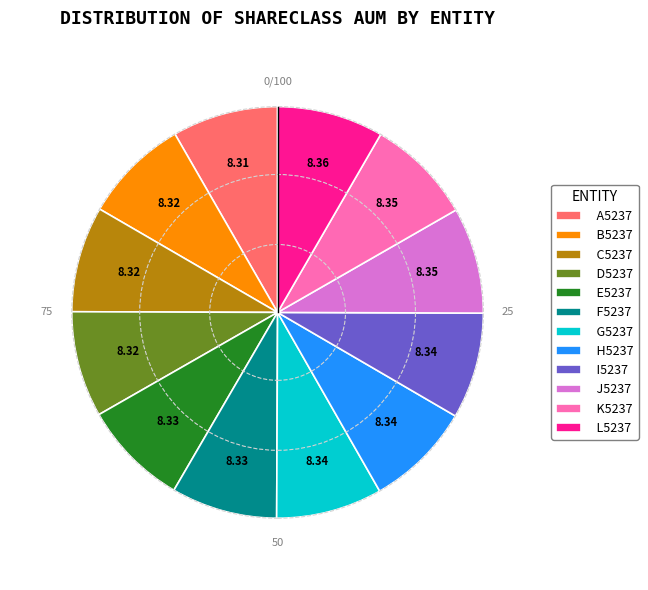

Is the sum of H5237 and J5237 greater than half?

No